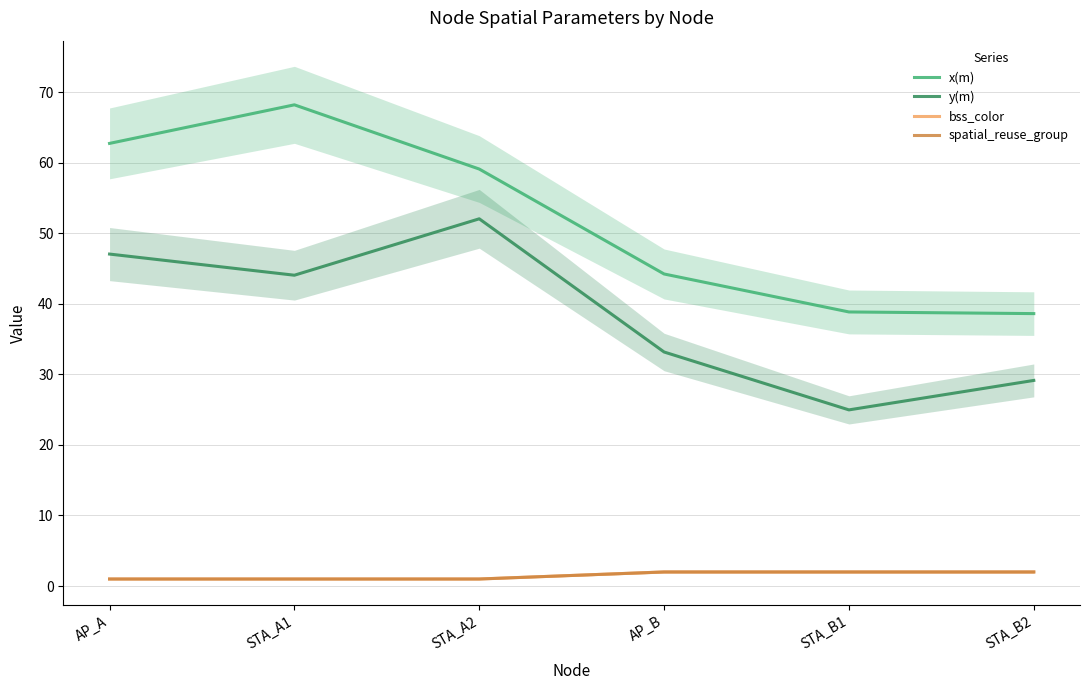

Rank the categories by y(m) value from lowest to highest.

STA_B1, STA_B2, AP_B, STA_A1, AP_A, STA_A2